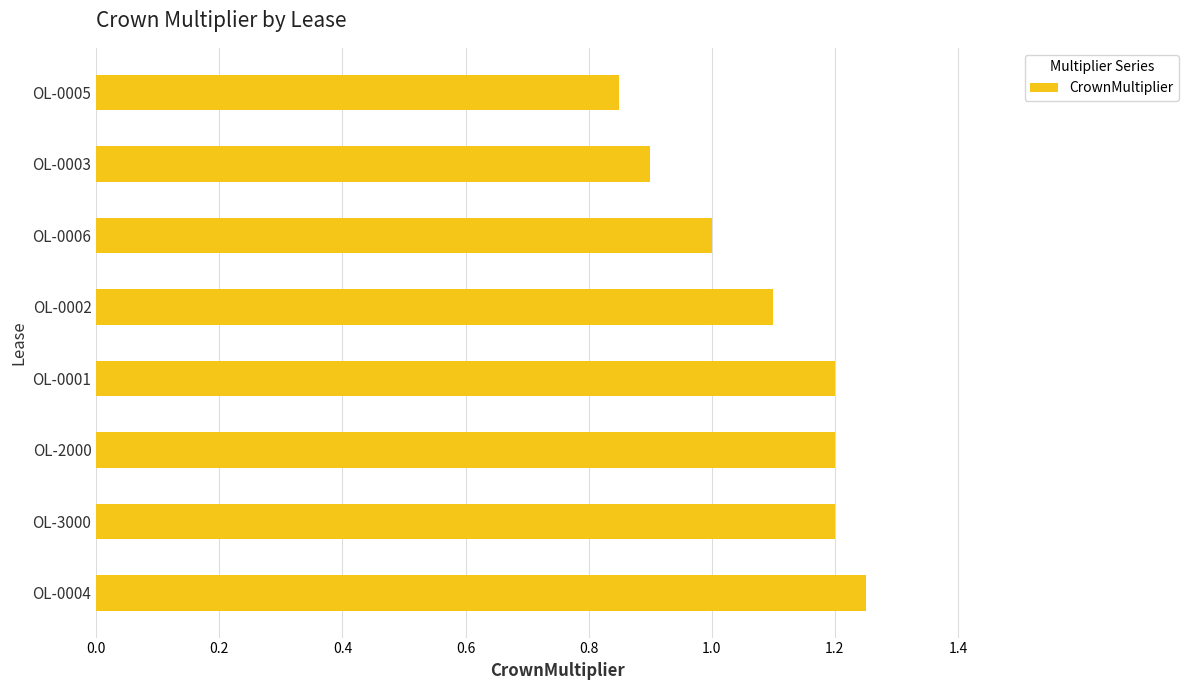

Does the chart contain any negative values?

No